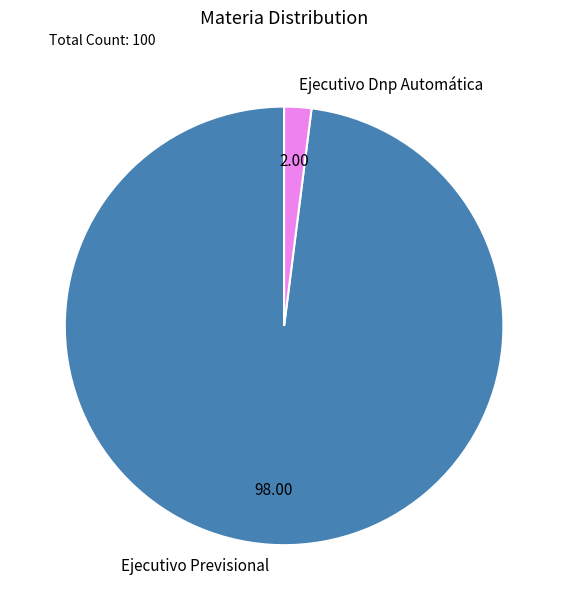

Which slice represents more than half of the pie?

Ejecutivo Previsional